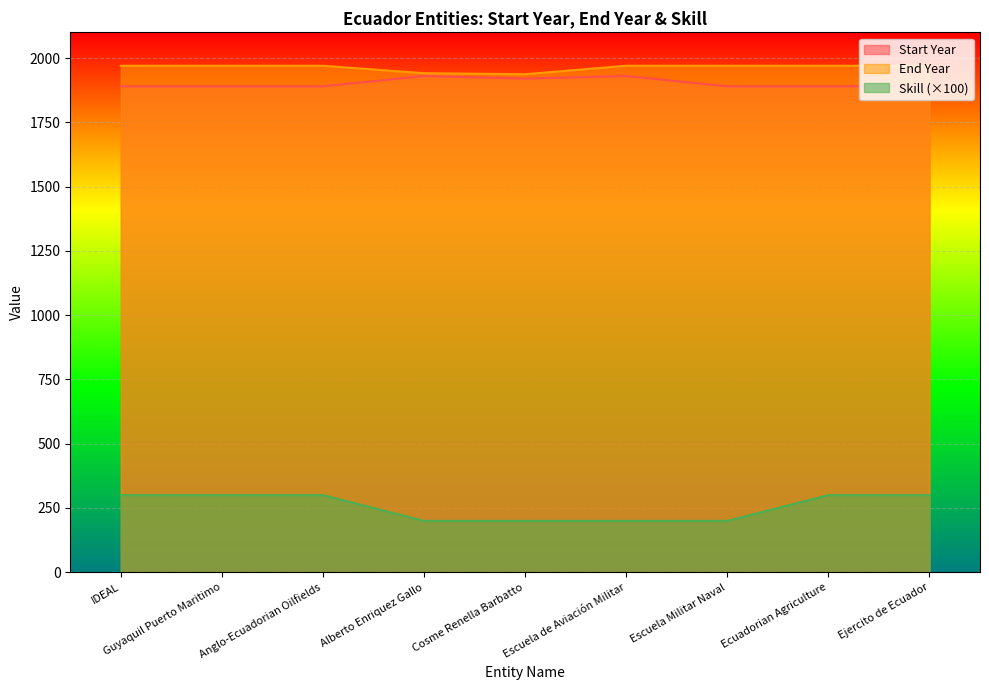

Read the Start Year value at Ecuadorian Agriculture.

1890